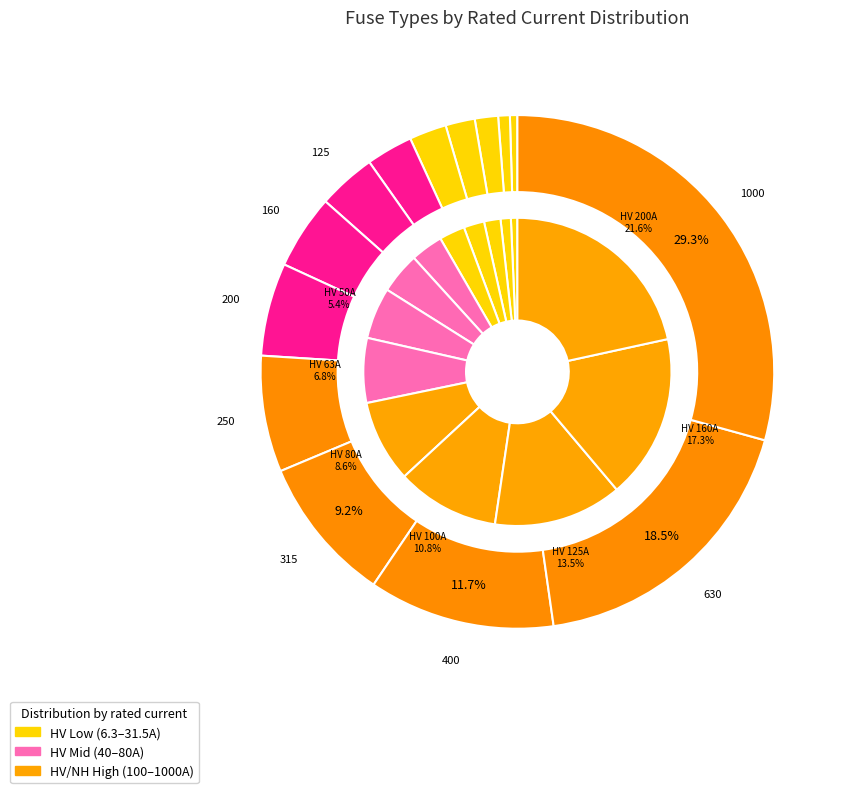

Which slice is the smallest?

HV 6.3A